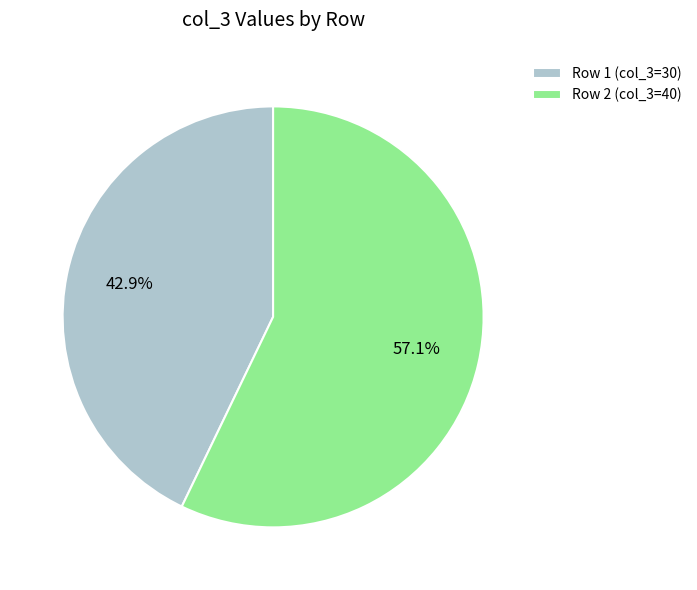

True or false: Row 1 (col_3=30) accounts for 48% of the total.

False